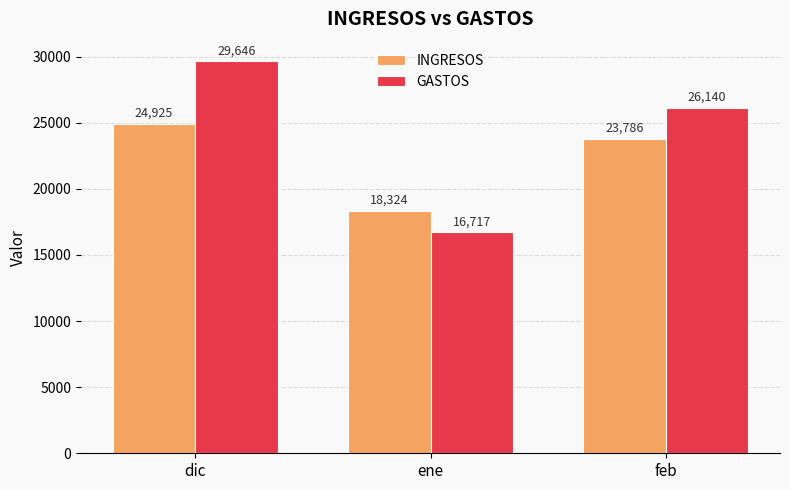

At which label does INGRESOS first exceed 23786?

dic